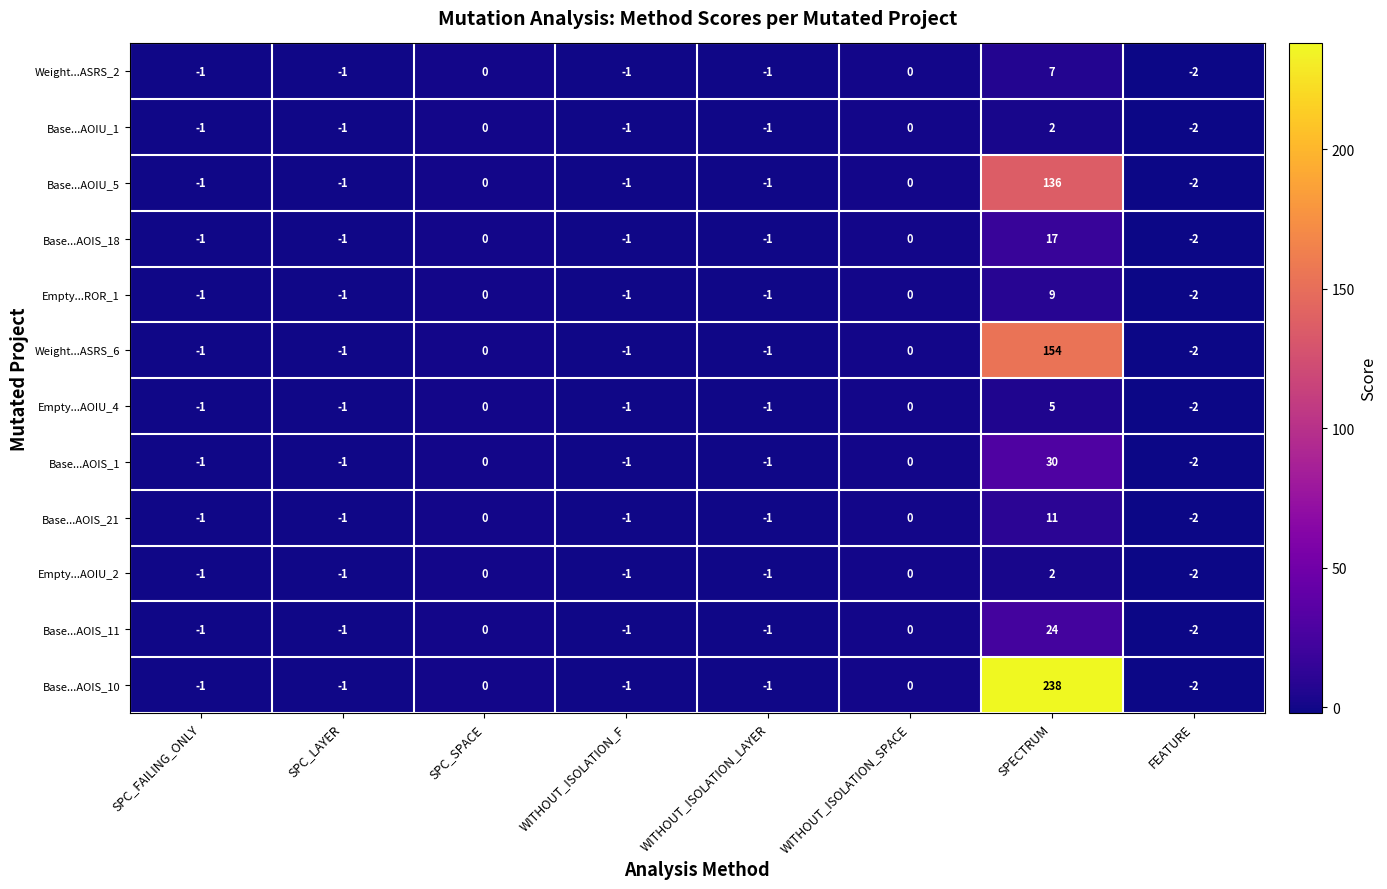

True or false: Base...AOIS_1 has a value of -1 at WITHOUT_ISOLATION_LAYER.

True